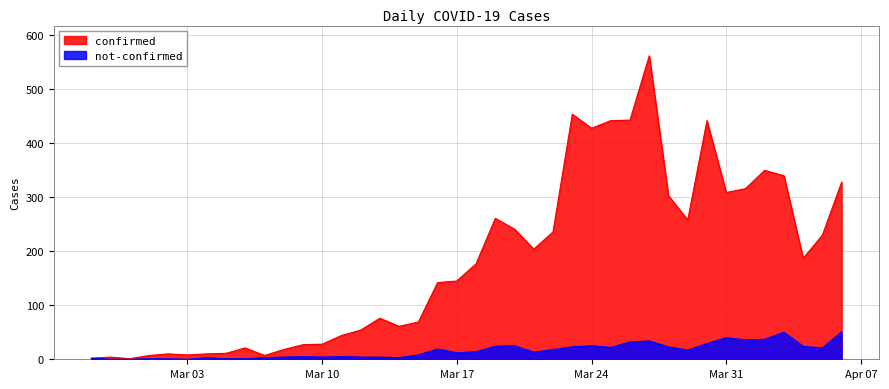

How many lines are shown in the chart?

2